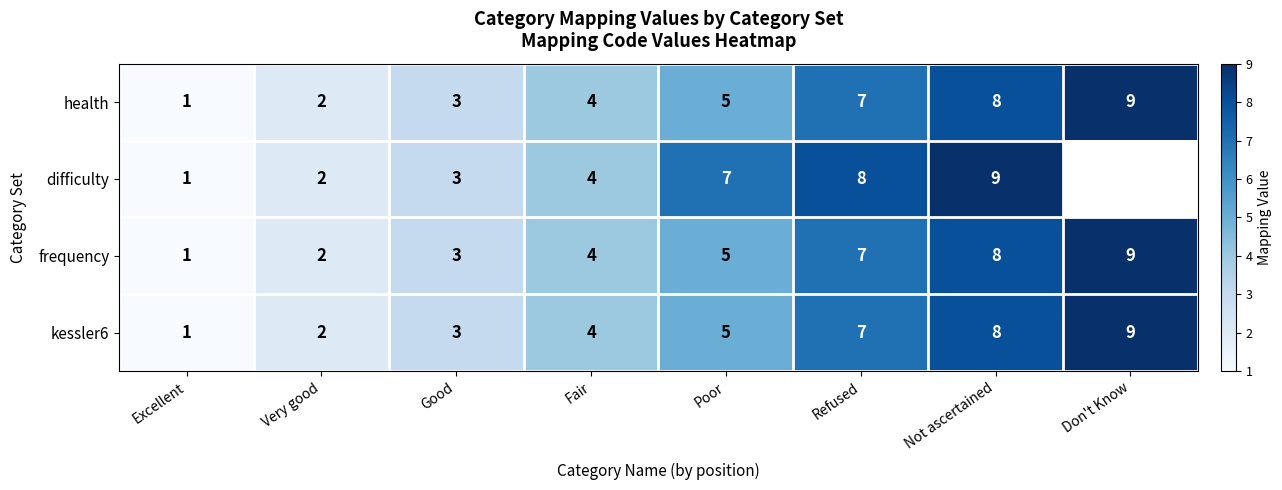

Is it true that health equals 1.5 at Excellent?

False